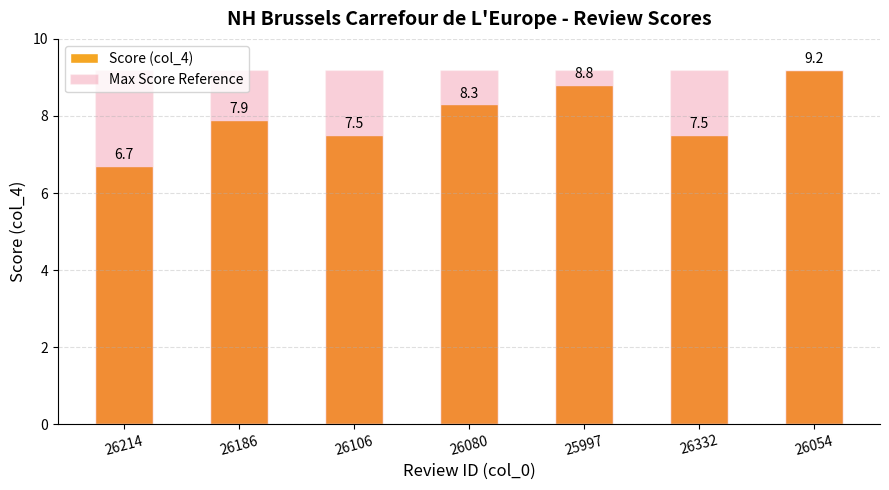

Which category has the lowest value in the Max Score Reference series?

26214